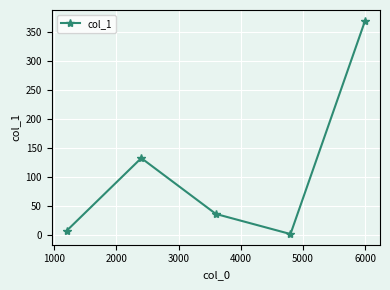

What is the difference between the maximum and minimum values?

367.5